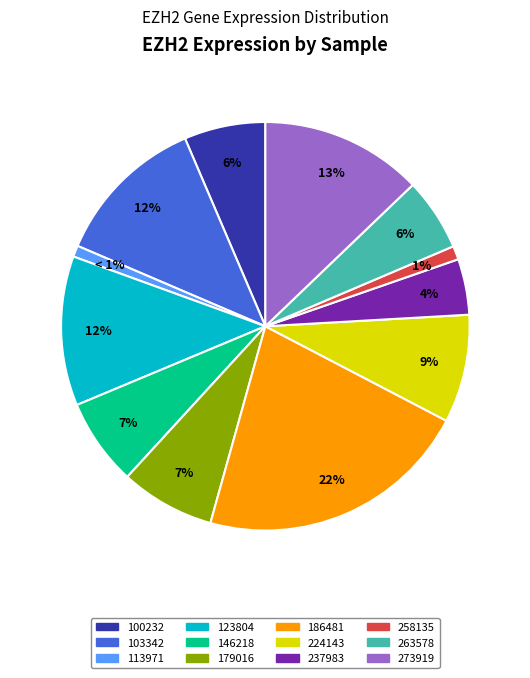

Which has a higher value, 113971 or 237983?

237983